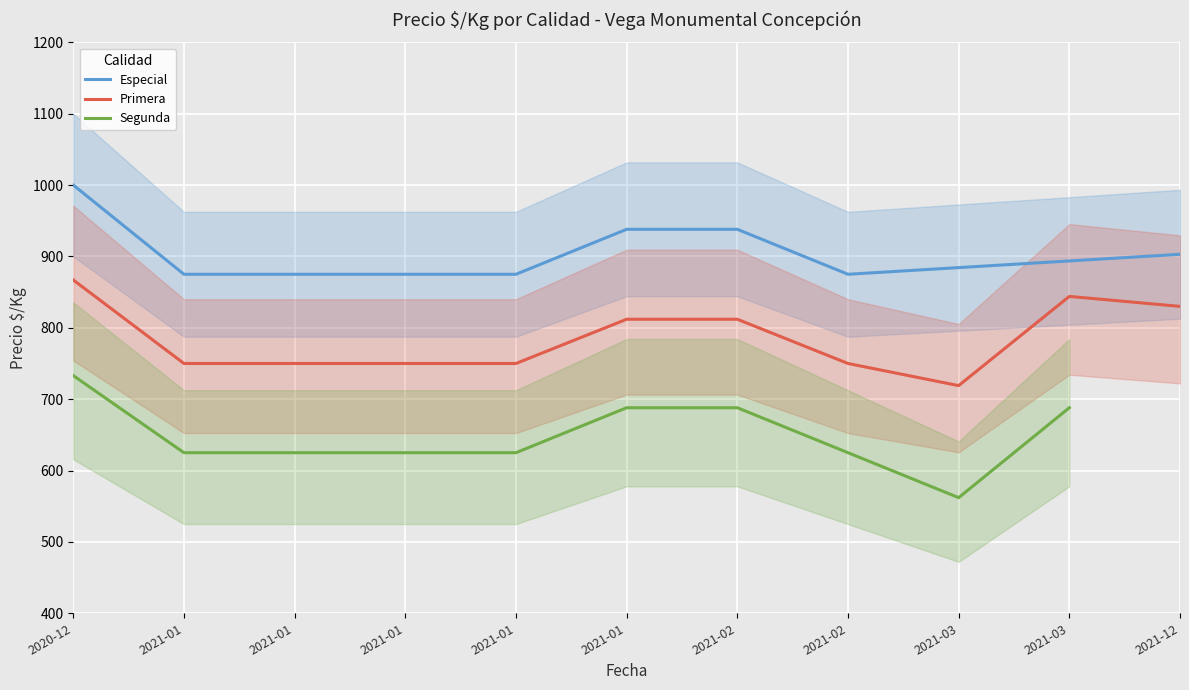

What is the minimum value for Precio maximo?

562